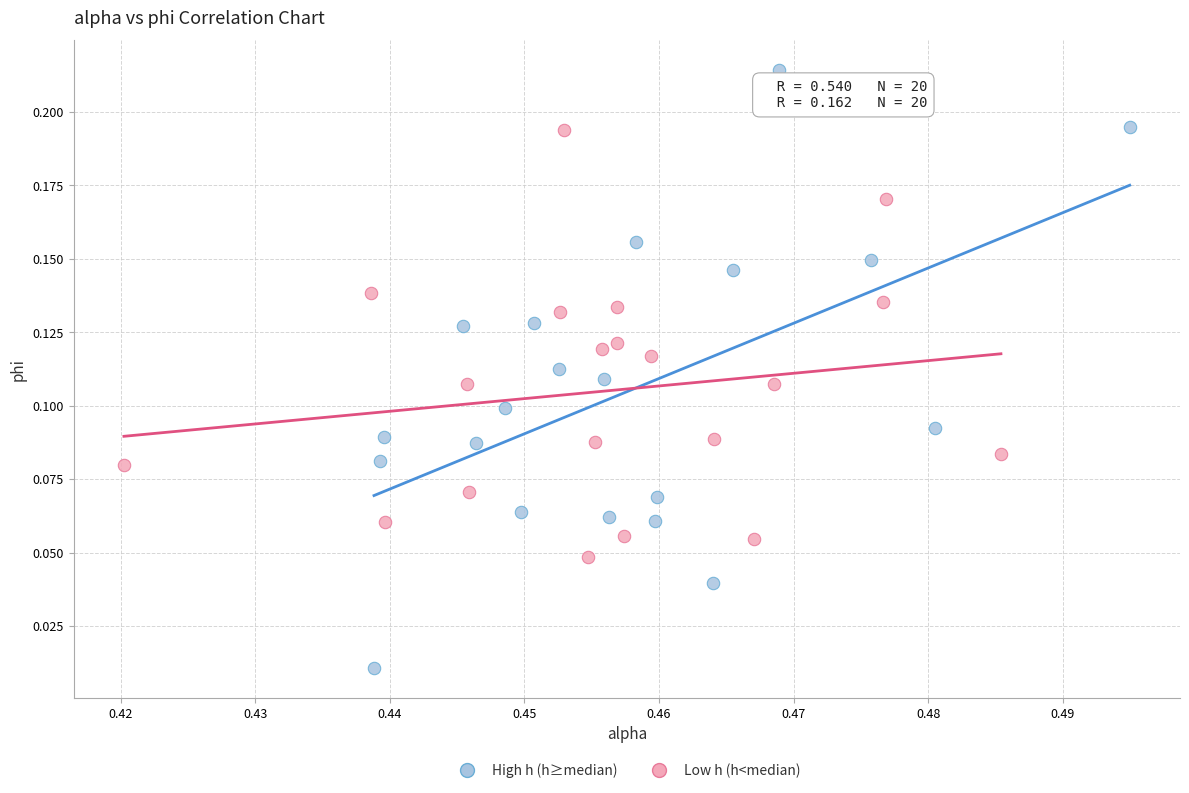

What are all the series names shown in the legend?

High h (h≥median), Low h (h<median)